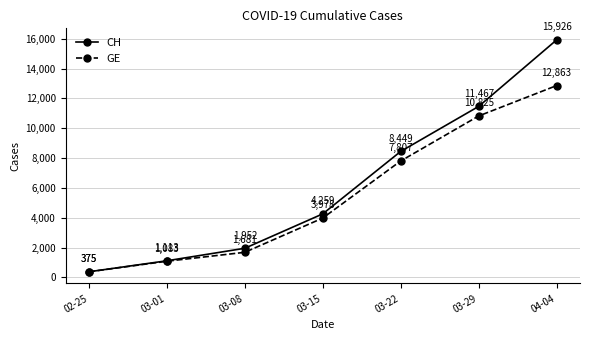

Which series has the largest total across all categories?

CH